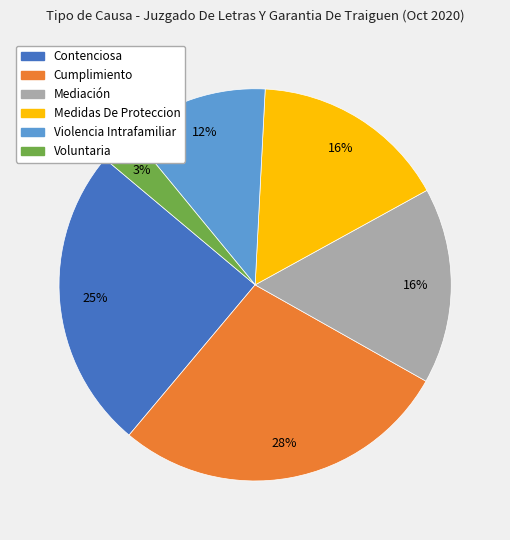

To the nearest percent, what portion does Mediación represent?

16%